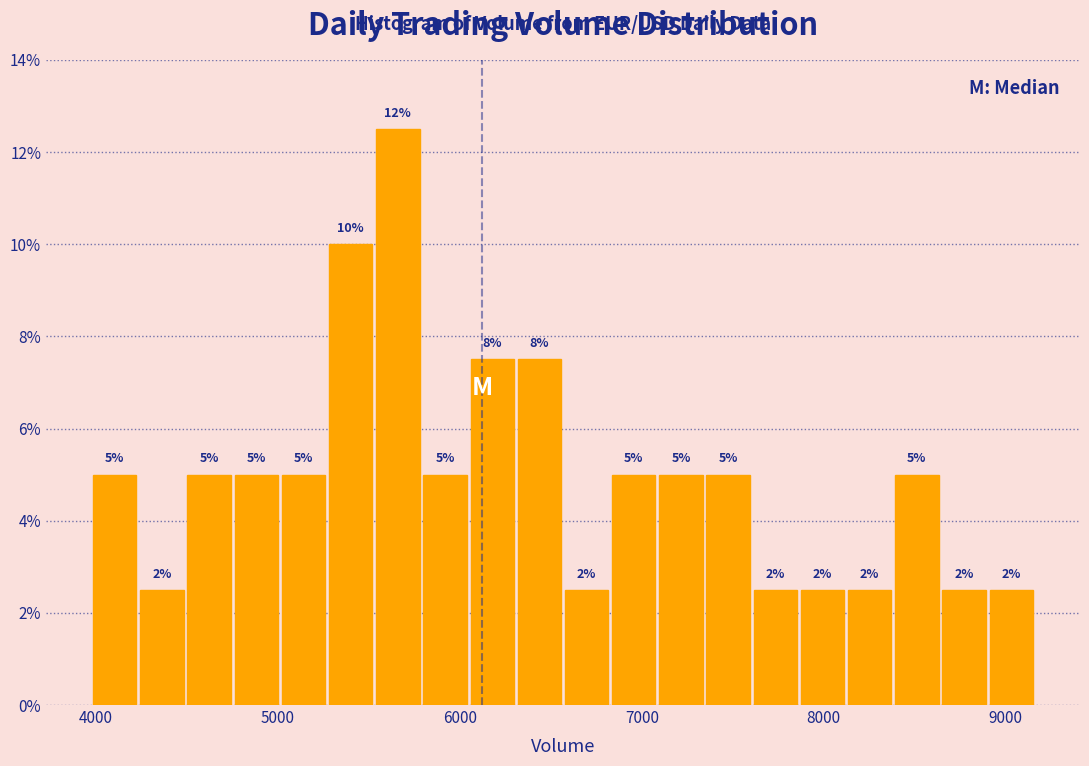

Around what value on the x-axis is the tallest bar? Give the approximate position of its centre, as read against the axis.

5700